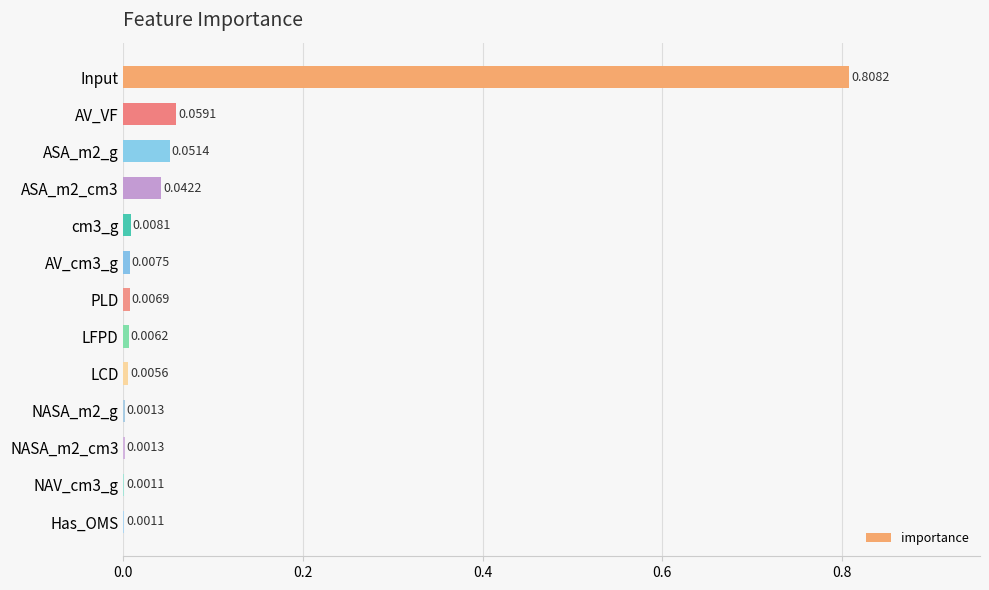

Are the bars horizontal?

Yes